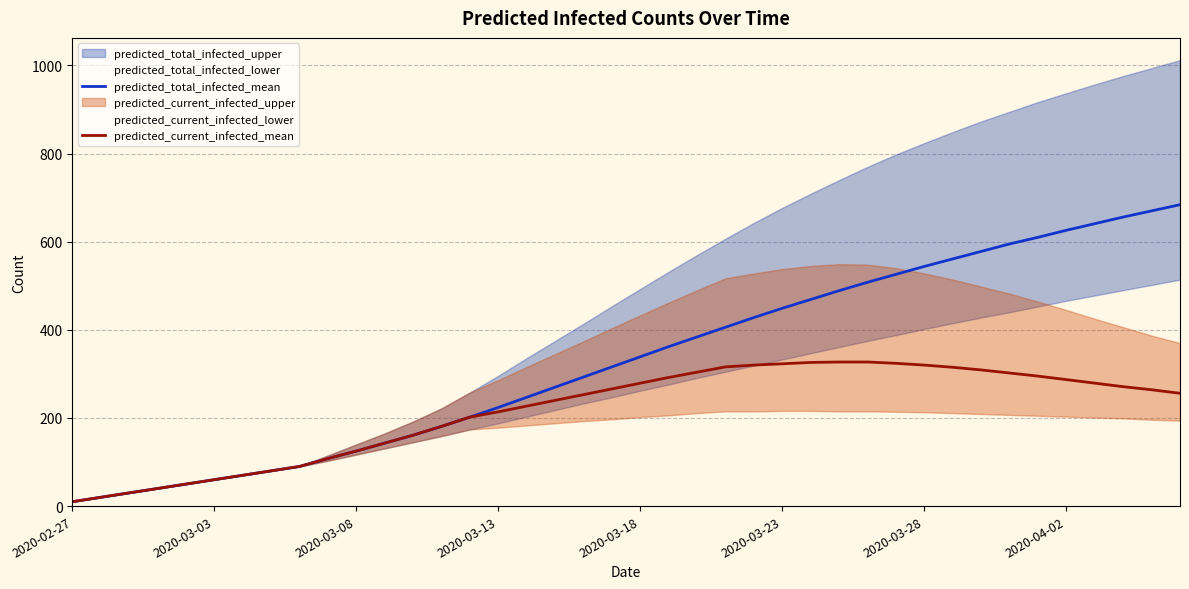

True or false: predicted_current_infected_mean and predicted_total_infected_mean cross at least once.

False